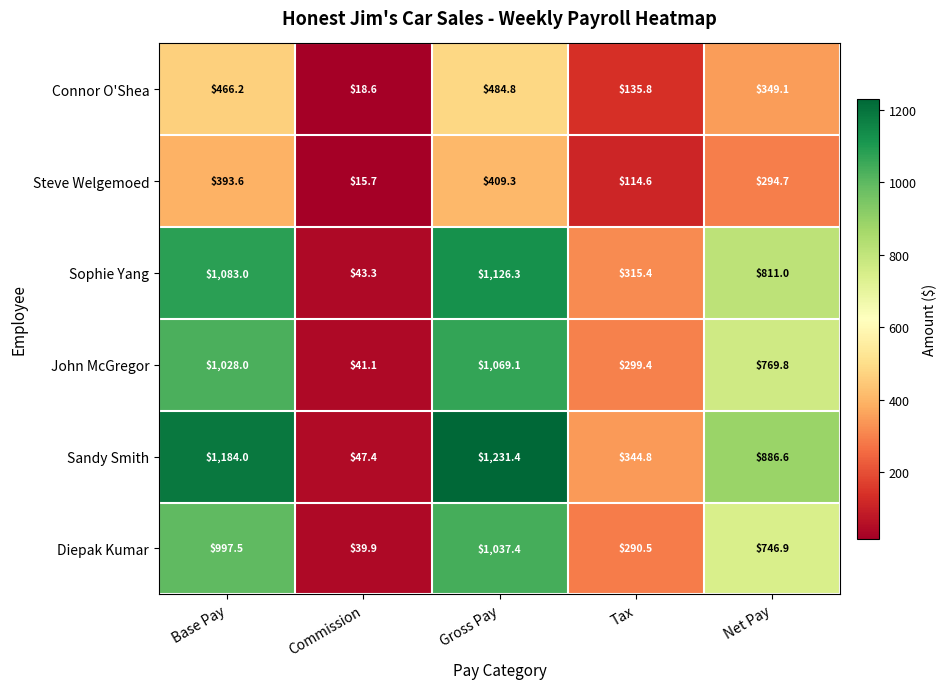

Between Gross Pay and Net Pay, which series saw the biggest shift?

Sandy Smith